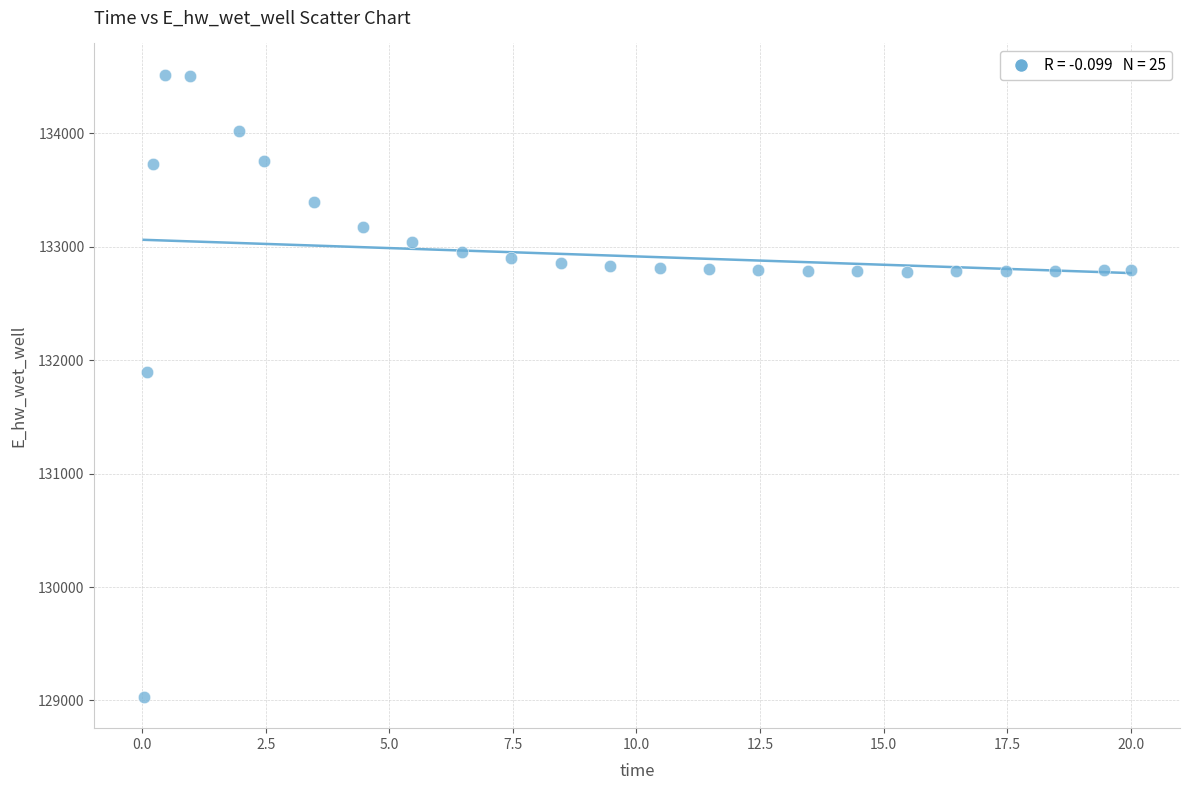

What Y value in the scatter plot is closest to 131774?

131893.6